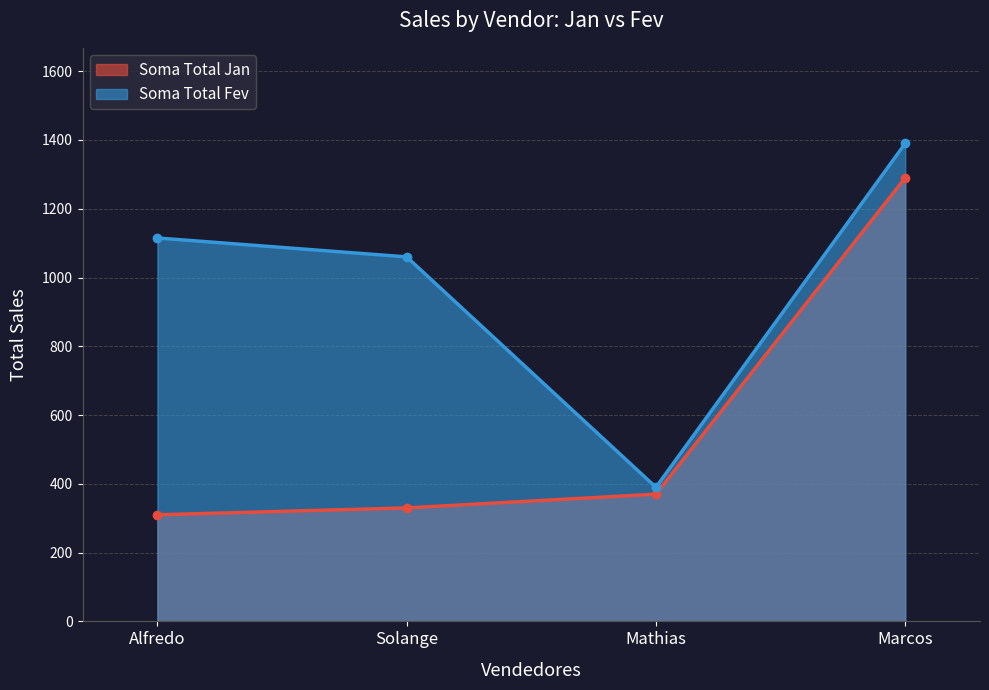

Reading right to left, what are all the values shown in this chart?

Soma Total Jan: 1290	370	330	310
Soma Total Fev: 1390	390	1060	1115